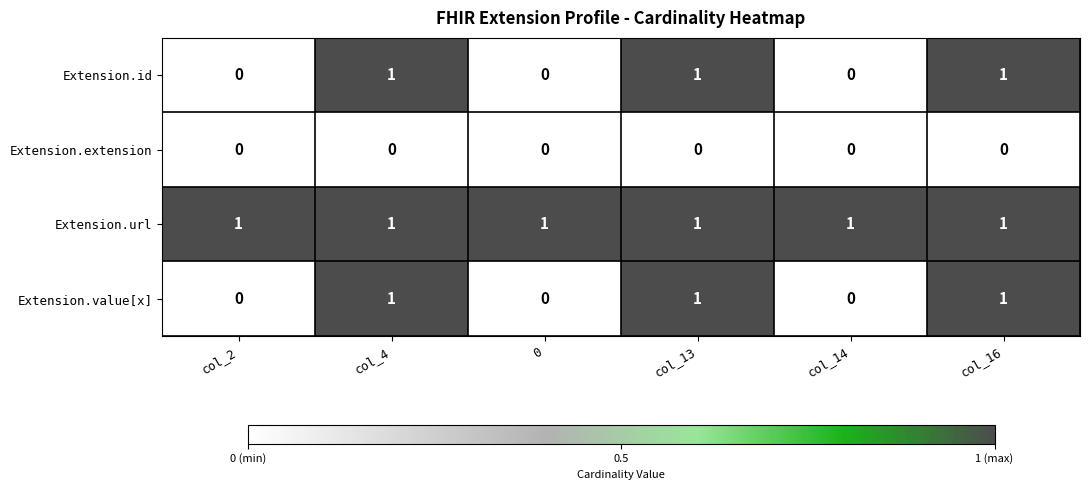

Reading left to right, what are all the values shown in this chart?

Extension.id: col_2=0	col_4=1	0=0	col_13=1	col_14=0	col_16=1
Extension.extension: col_2=0	col_4=0	0=0	col_13=0	col_14=0	col_16=0
Extension.url: col_2=1	col_4=1	0=1	col_13=1	col_14=1	col_16=1
Extension.value[x]: col_2=0	col_4=1	0=0	col_13=1	col_14=0	col_16=1